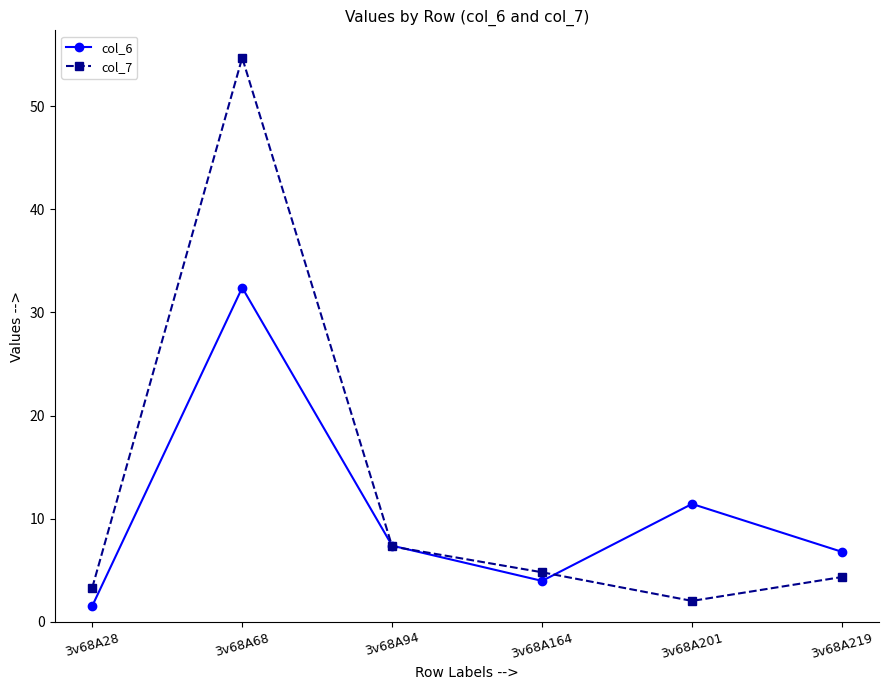

At which category does the chart reach its peak across all series?

3v68A68